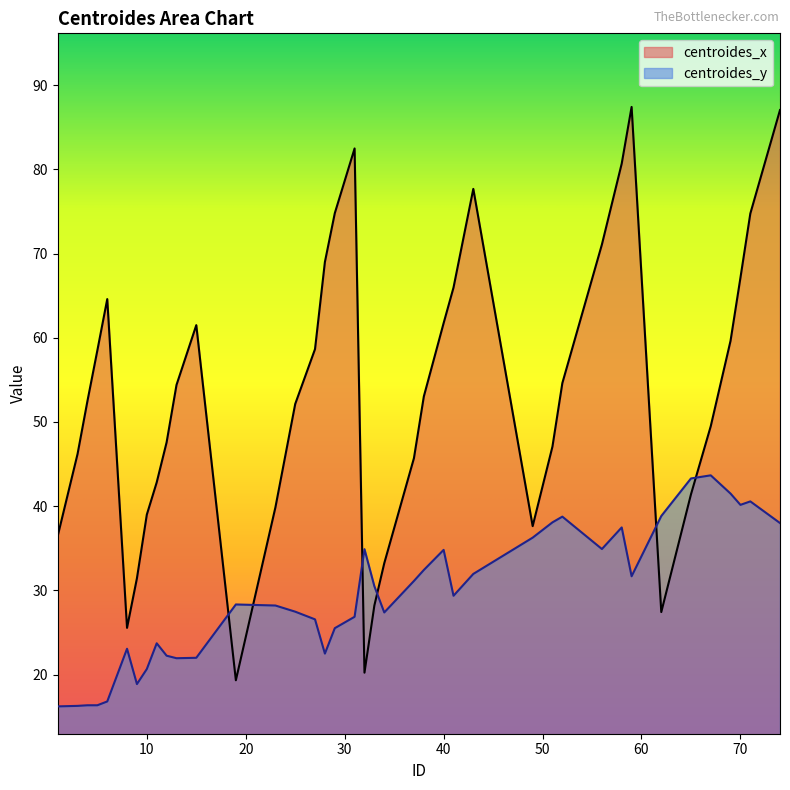

Which series has the widest spread of values?

centroides_x